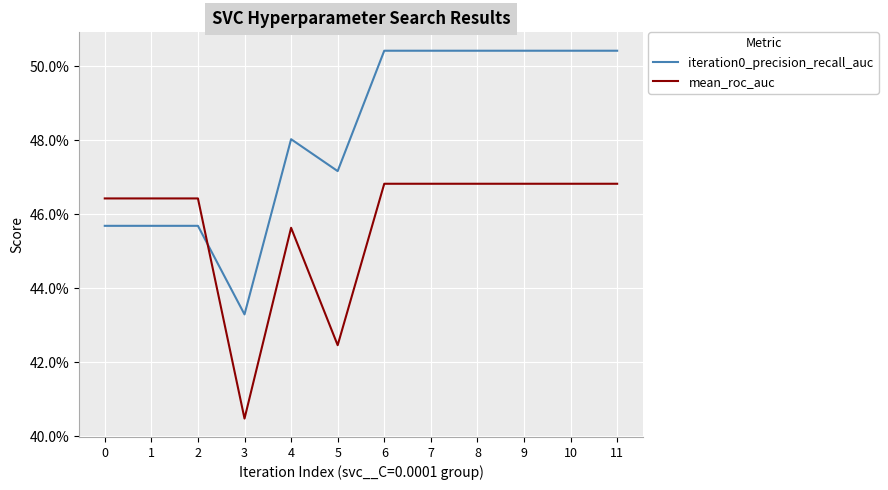

What are all the series names shown in the legend?

iteration0_precision_recall_auc, mean_roc_auc